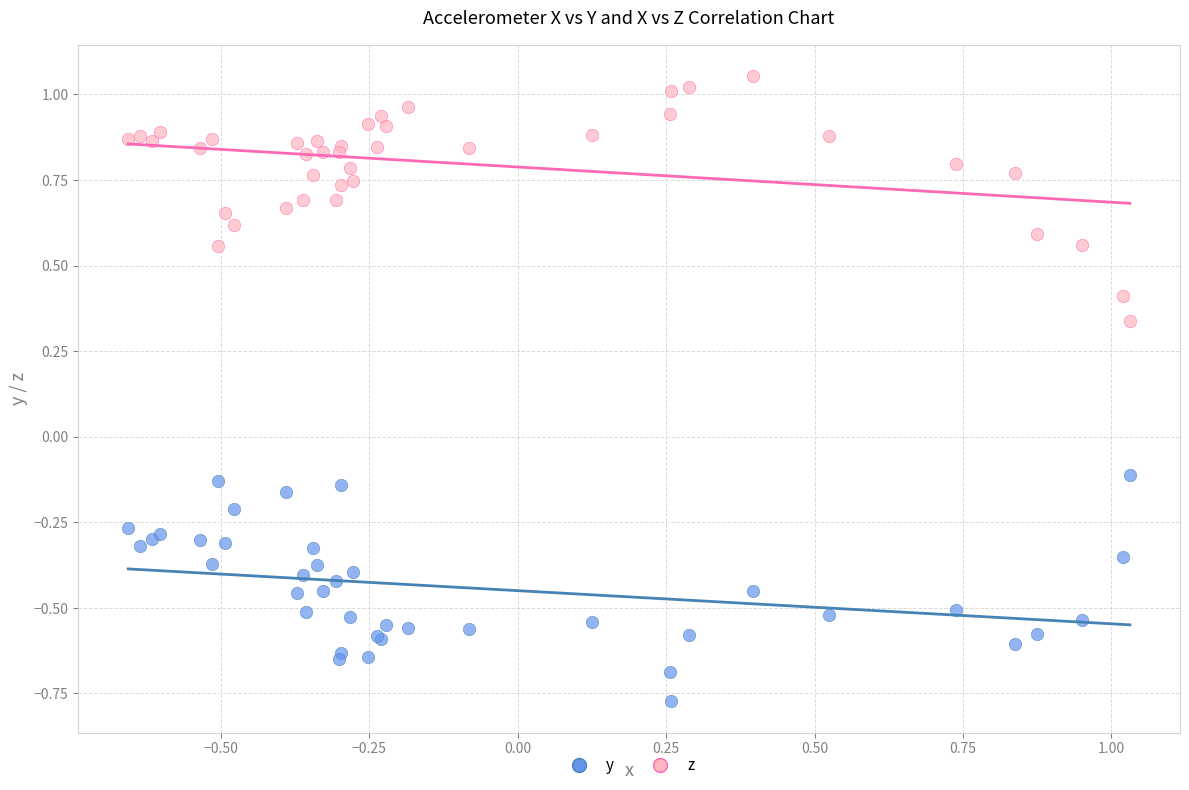

Which series has the largest Y range (max minus min)?

z